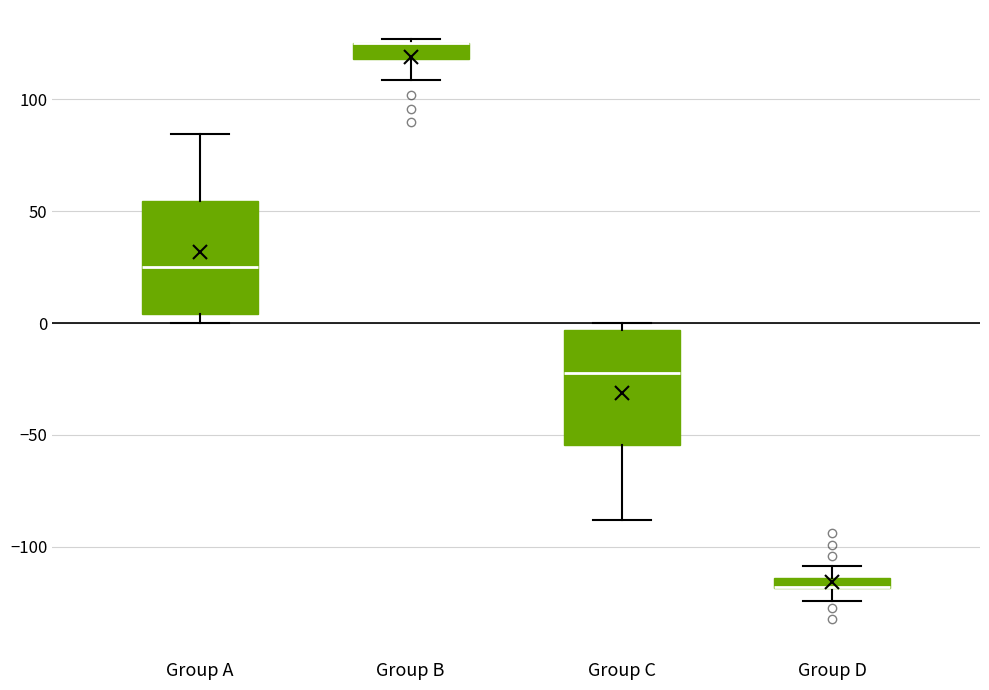

Where is the lower edge of the box for Group B on the y-axis? The values are not printed on the chart, so give them approximately, as read against the axis.

120